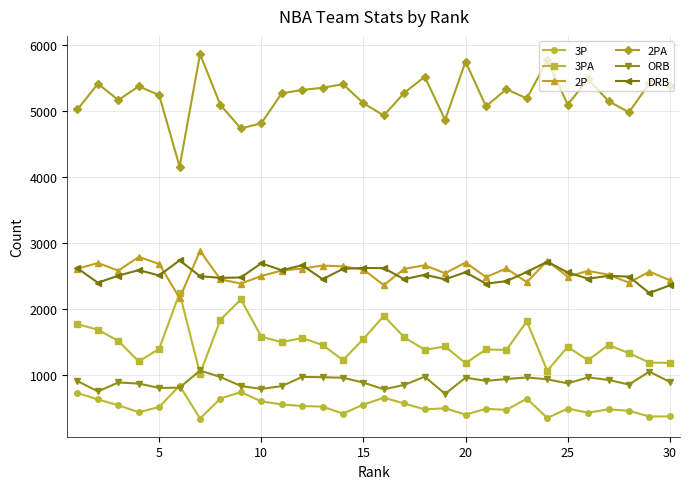

True or false: 3PA and 2PA intersect in this chart.

False